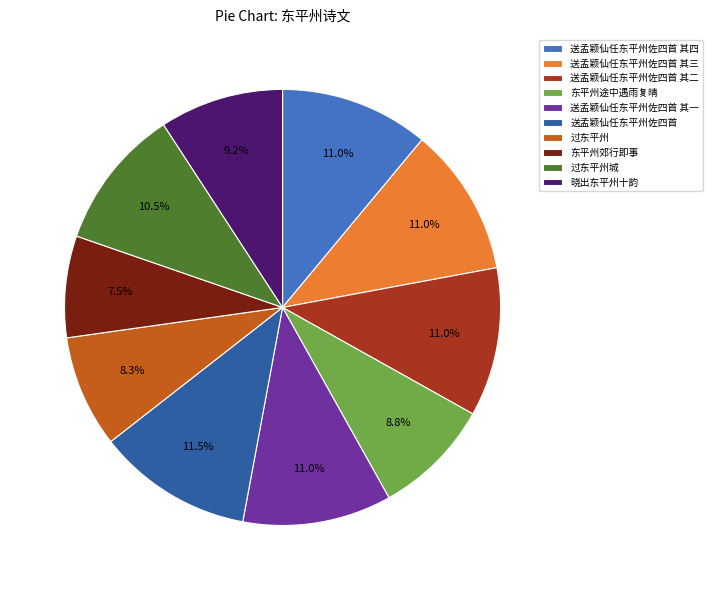

Between 送孟颖仙任东平州佐四首 其三 and 东平州途中遇雨复晴, which is larger?

送孟颖仙任东平州佐四首 其三